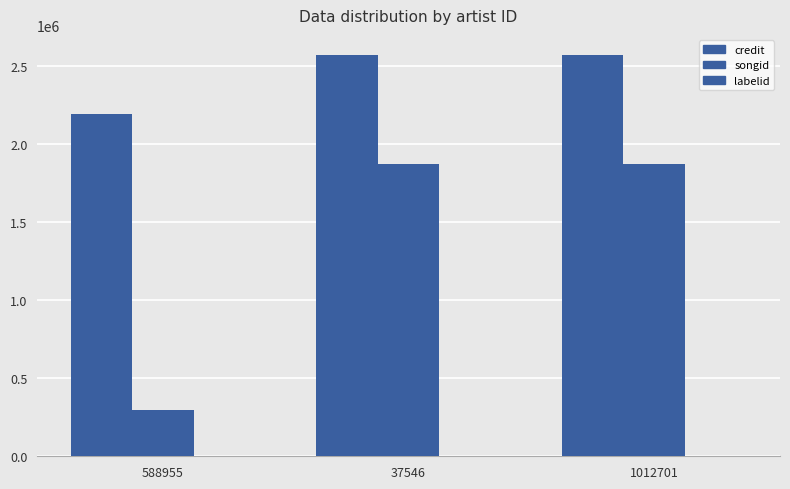

Reading right to left, list all the values displayed in this chart.

credit: 2573457	2573457	2194258
songid: 1871831	1871831	299909
labelid: 1519	1519	1205